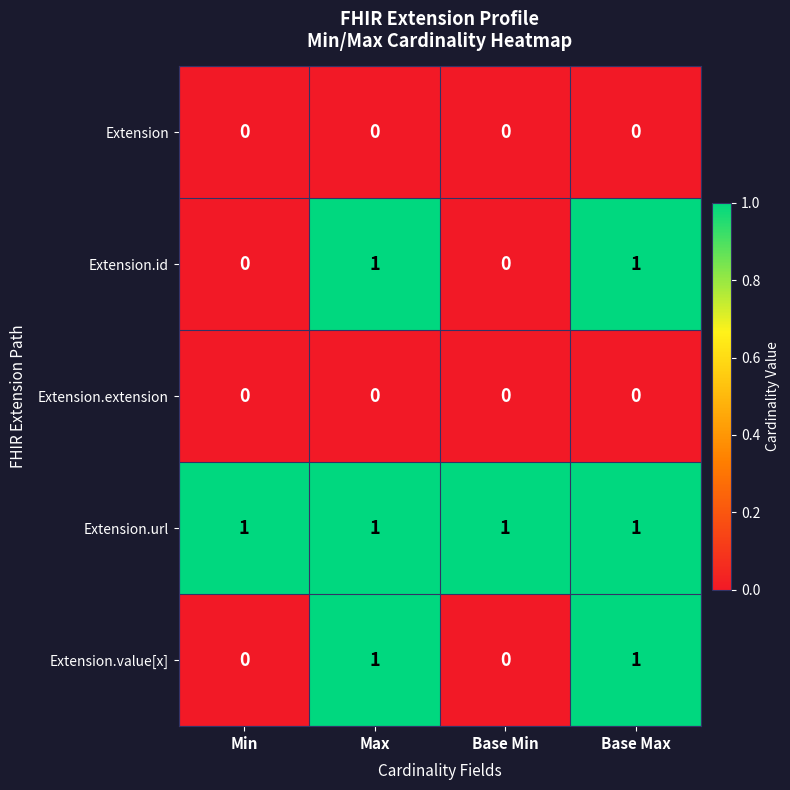

True or false: Extension.id has a value of 0 at Base Min.

True